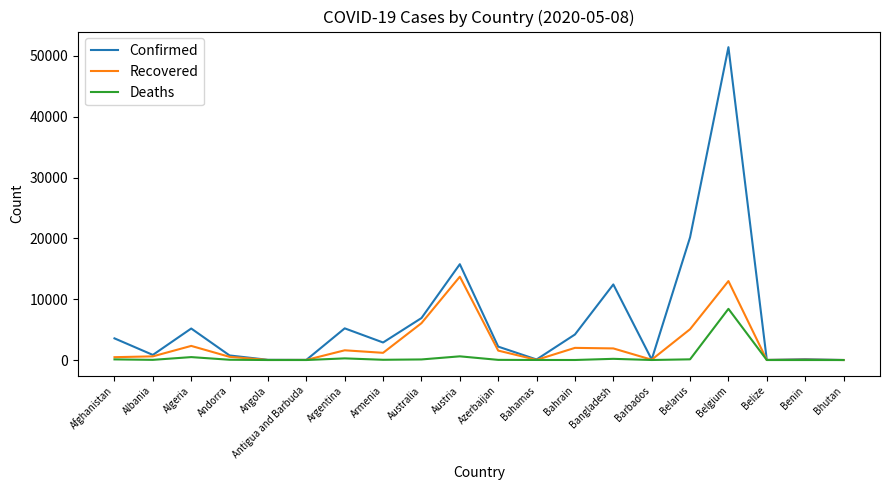

How many lines are shown in the chart?

3